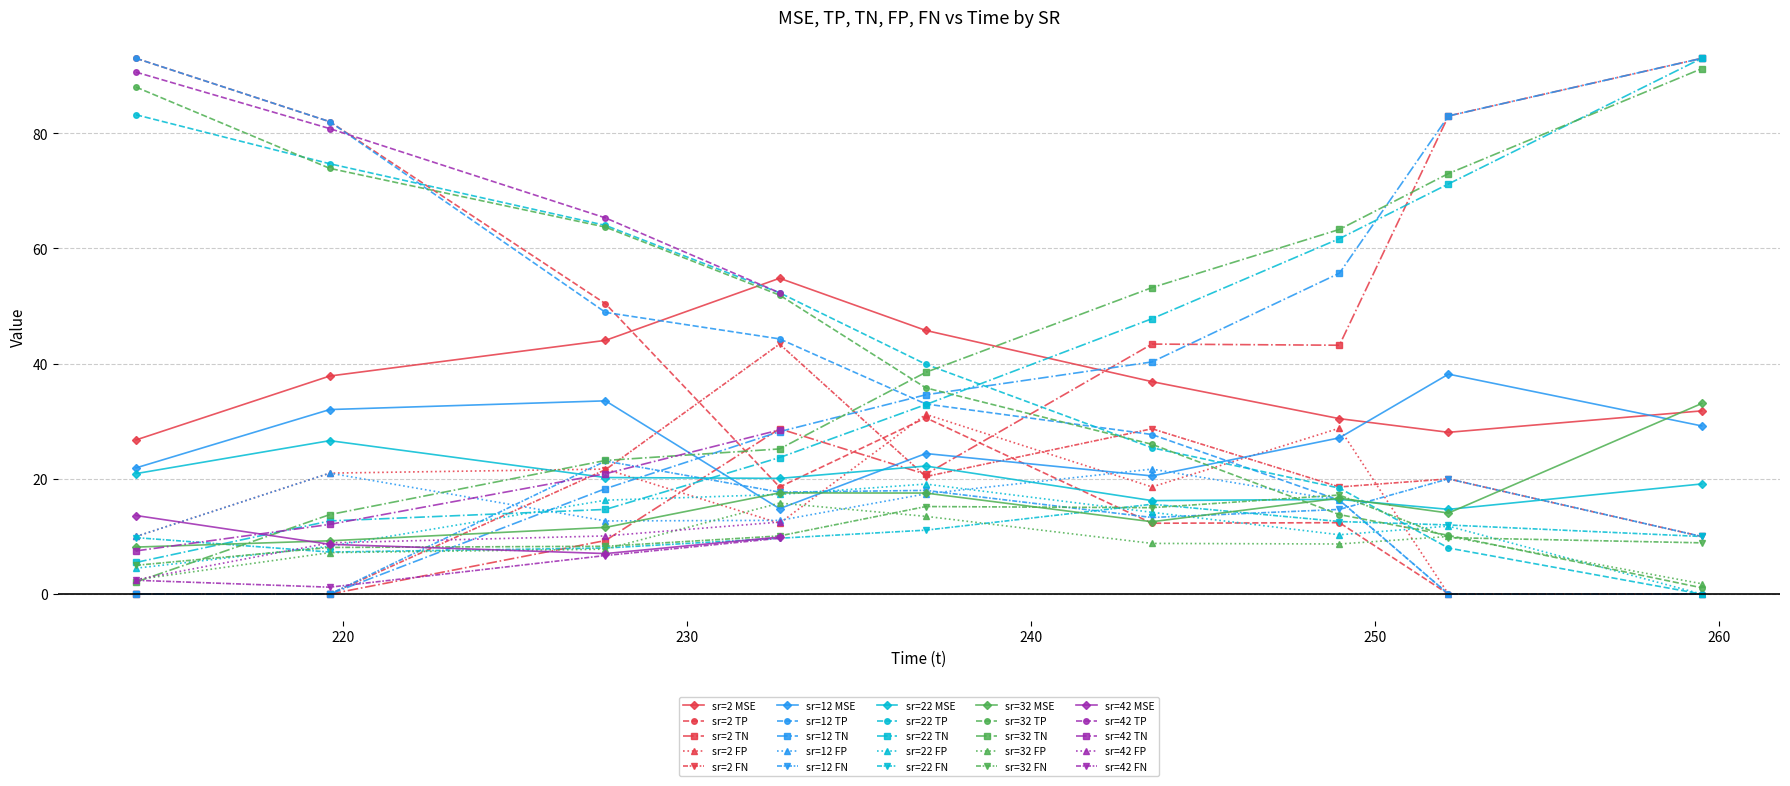

At which category does the chart reach its minimum across all series?

7